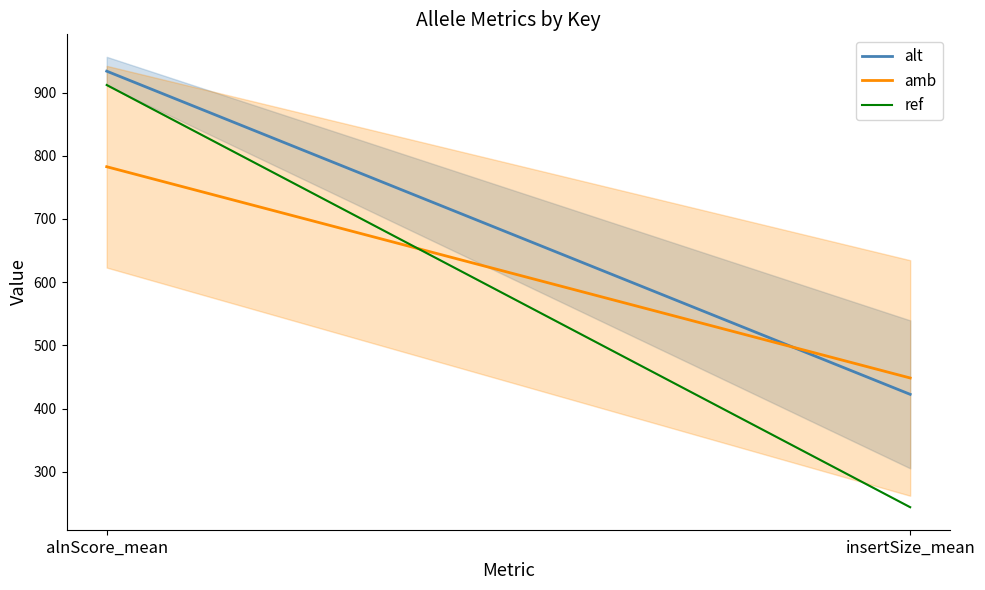

What is the total value across all series at alnScore_mean?

2628.5